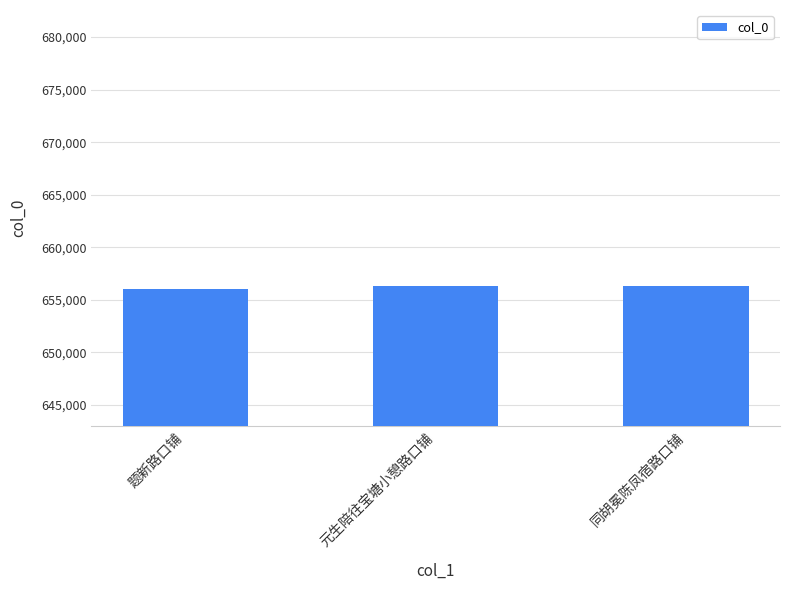

What is the maximum value shown in the chart?

656329